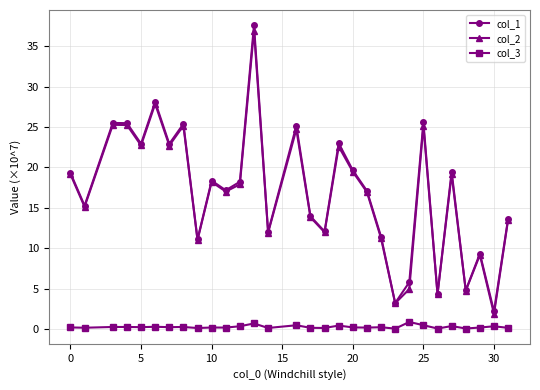

Which series has the largest range (max minus min)?

col_1